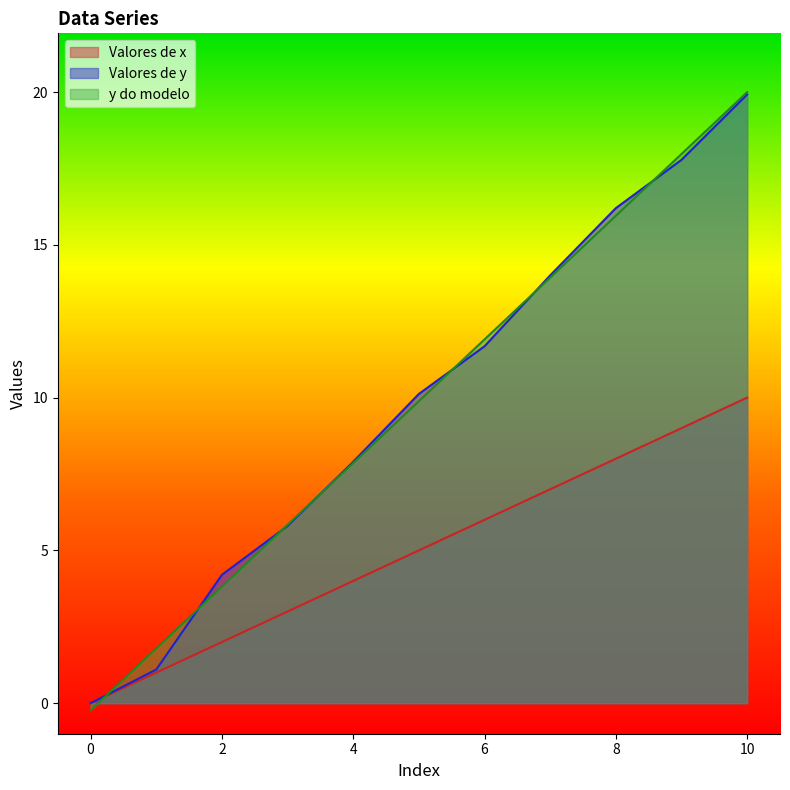

At how many categories does at least one series exceed 17?

2